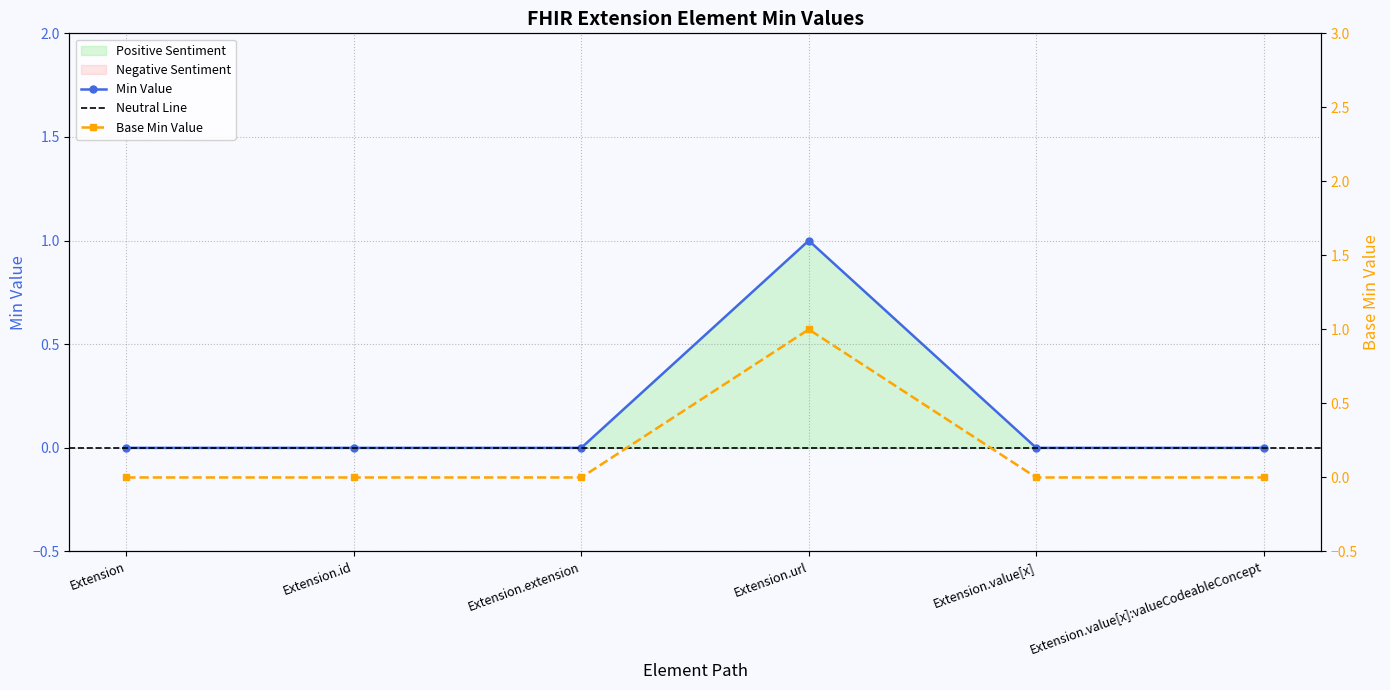

True or false: Base Min has more than 1 points higher than both neighbors.

False